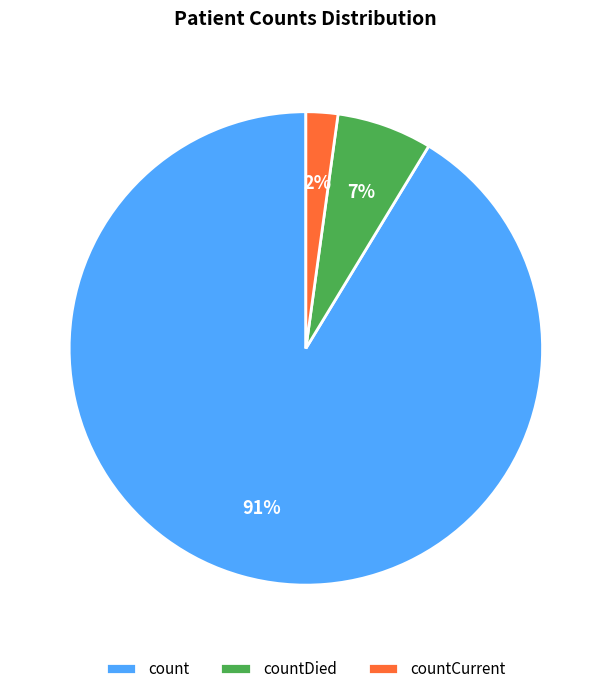

Rank the categories by value from lowest to highest.

countCurrent, countDied, count